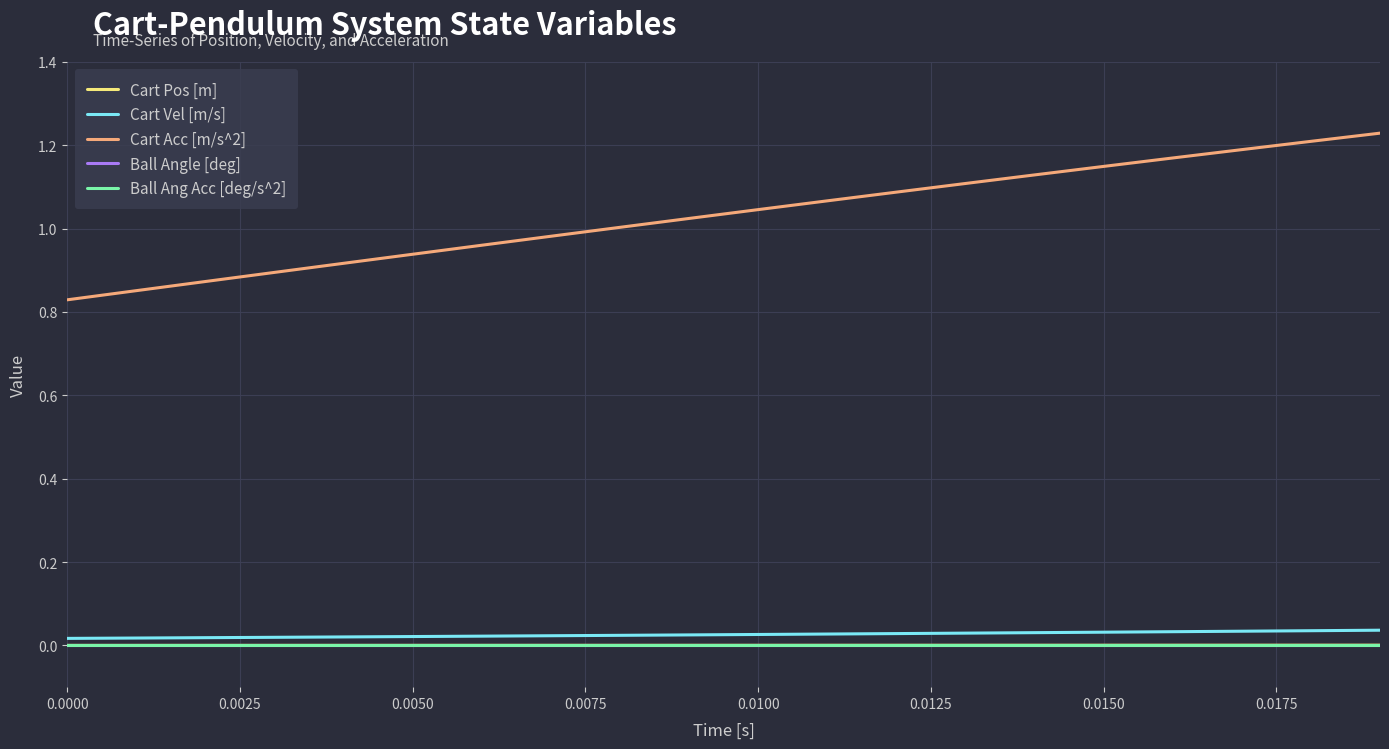

Does the chart have visible grid lines?

Yes